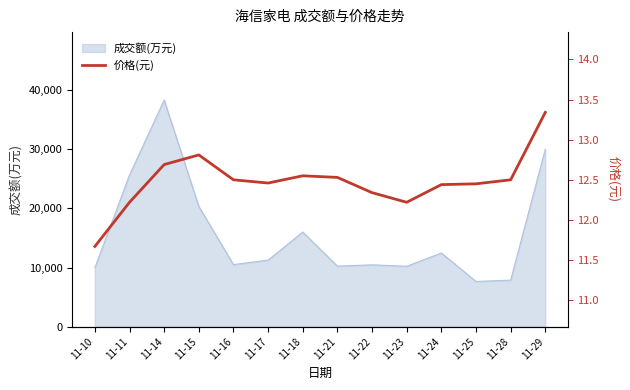

Which category has the highest value in the 成交额(万元) series?

11-14